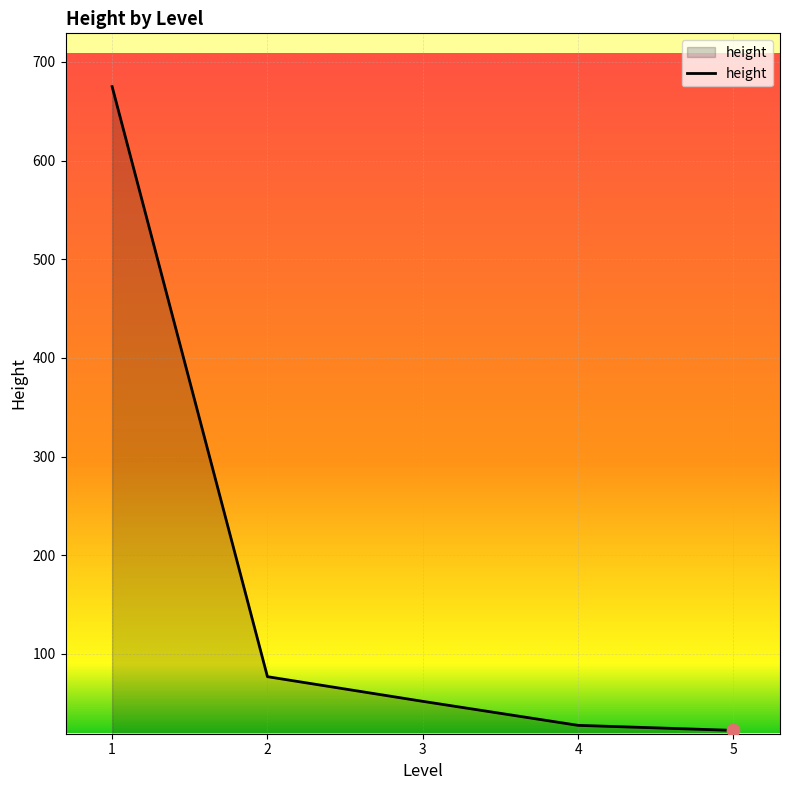

What is the change in value from 2 to 3?

-25.0